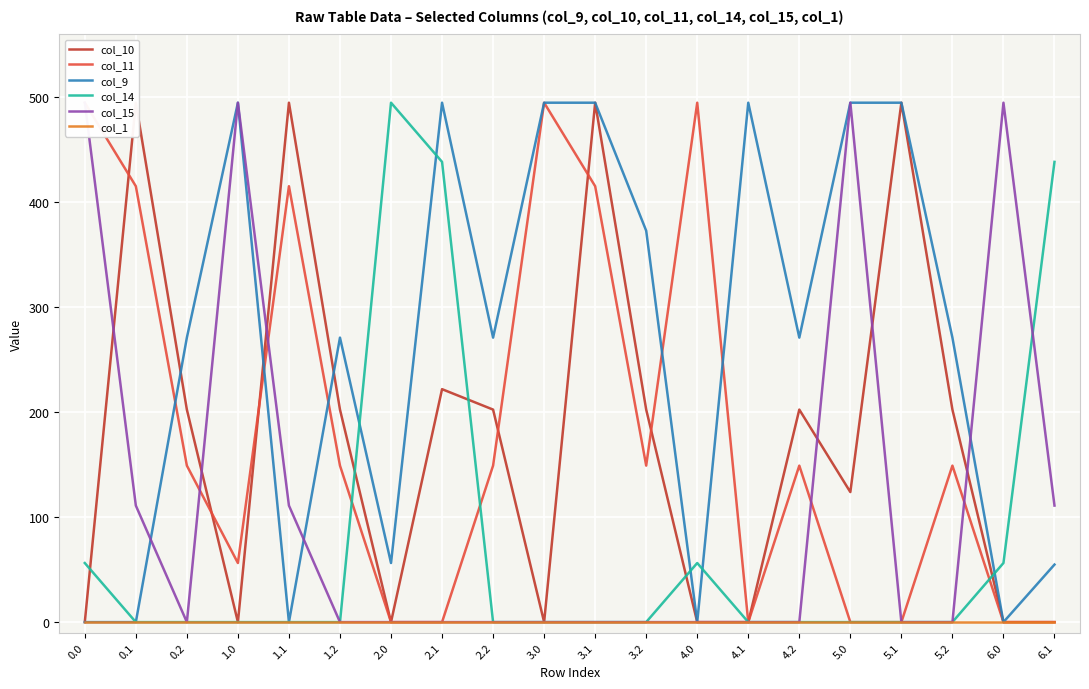

How many categories are shown in the chart?

20